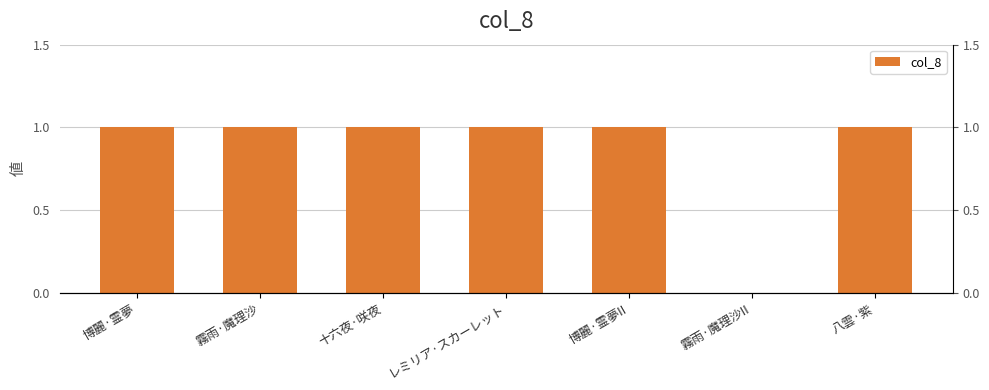

Rank the categories by value from lowest to highest.

霧雨·魔理沙II, 博麗·霊夢, 霧雨·魔理沙, 十六夜·咲夜, レミリア·スカーレット, 博麗·霊夢II, 八雲·紫